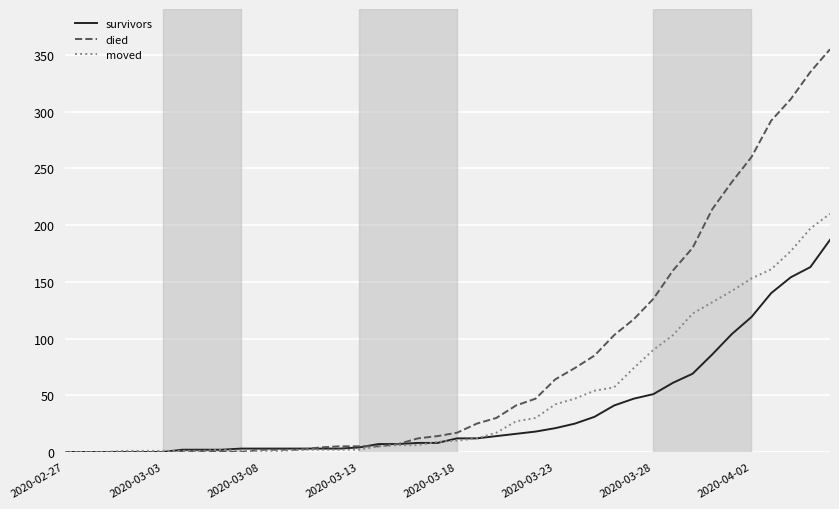

Which series has the widest spread of values?

died